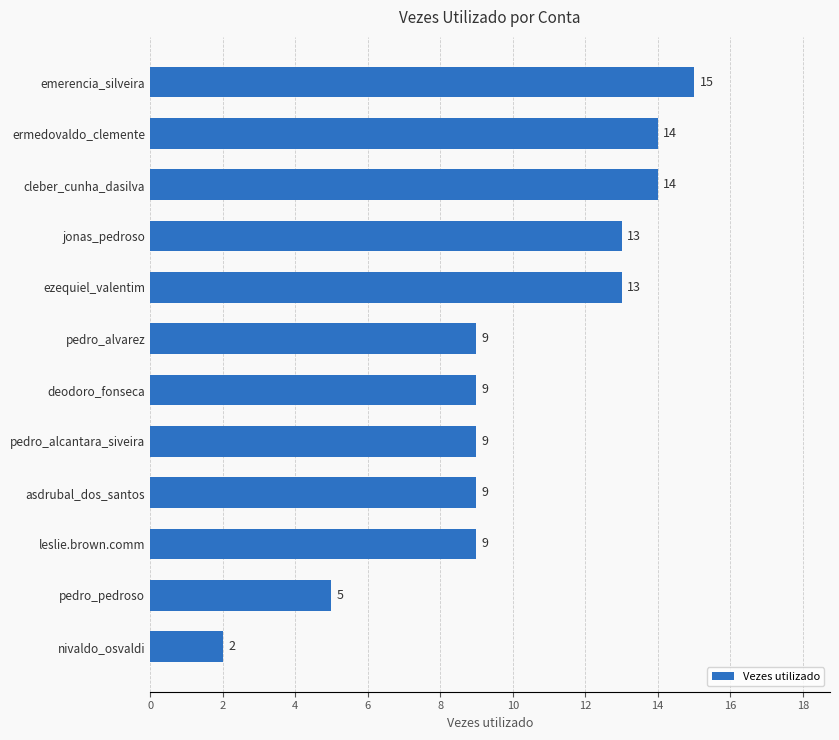

Between cleber_cunha_dasilva and ezequiel_valentim, which is larger?

cleber_cunha_dasilva